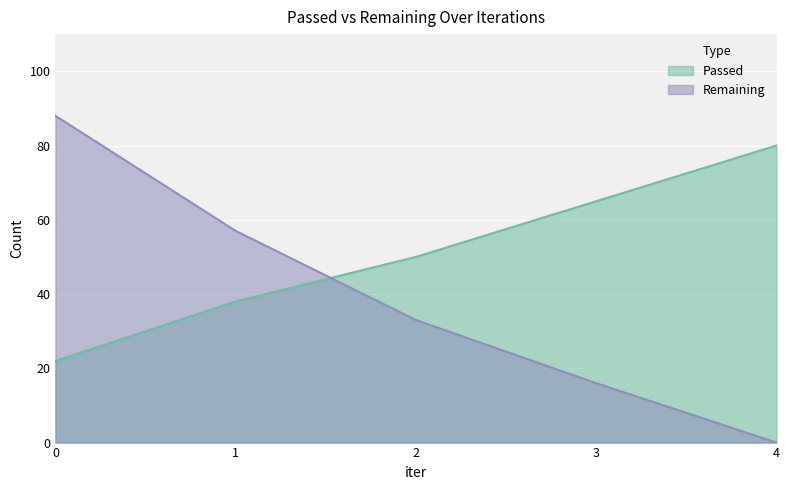

What is the maximum value for Remaining?

88